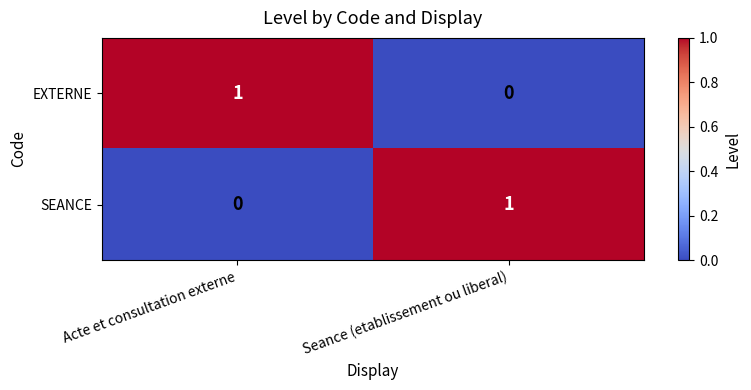

At which label is SEANCE closest to 0?

Acte et consultation externe